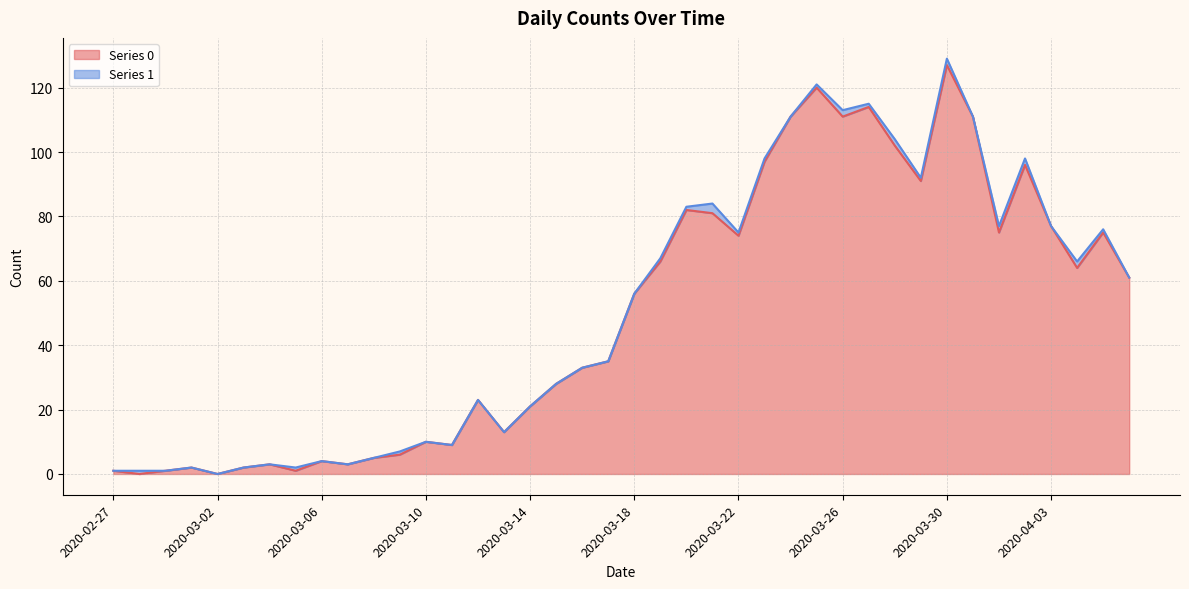

List the labels in order of value, largest first.

2020-03-30, 2020-03-25, 2020-03-27, 2020-03-24, 2020-03-26, 2020-03-31, 2020-03-28, 2020-03-23, 2020-04-02, 2020-03-29, 2020-03-20, 2020-03-21, 2020-04-03, 2020-04-01, 2020-04-05, 2020-03-22, 2020-03-19, 2020-04-04, 2020-04-06, 2020-03-18, 2020-03-17, 2020-03-16, 2020-03-15, 2020-03-12, 2020-03-14, 2020-03-13, 2020-03-10, 2020-03-11, 2020-03-09, 2020-03-08, 2020-03-06, 2020-03-04, 2020-03-07, 2020-03-01, 2020-03-03, 2020-02-27, 2020-02-29, 2020-03-05, 2020-02-28, 2020-03-02